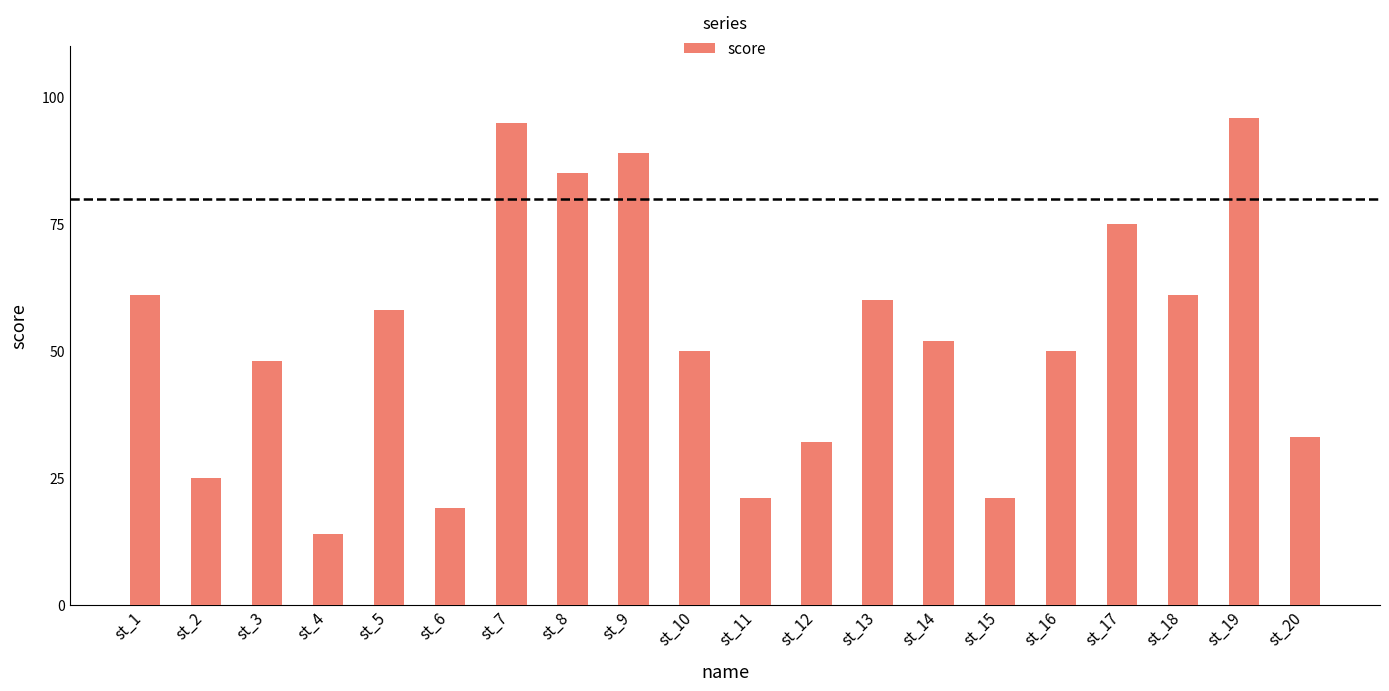

The value at st_8 is 24. True or false?

False